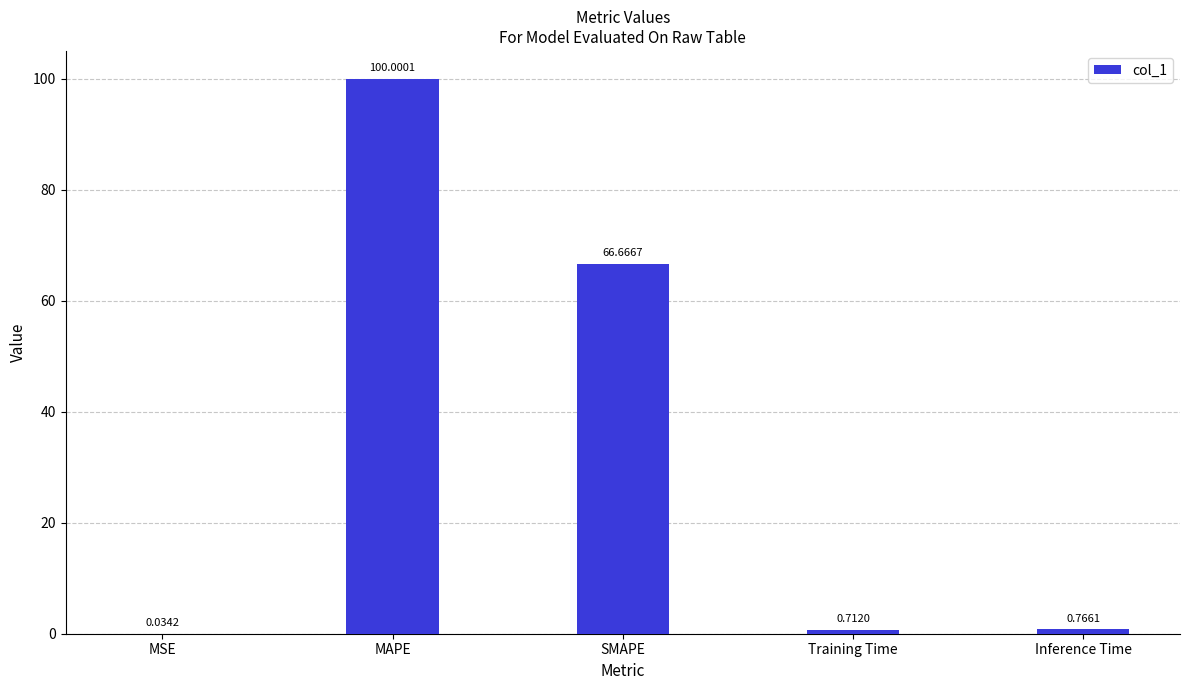

Where is the data nearest to the value 50?

SMAPE